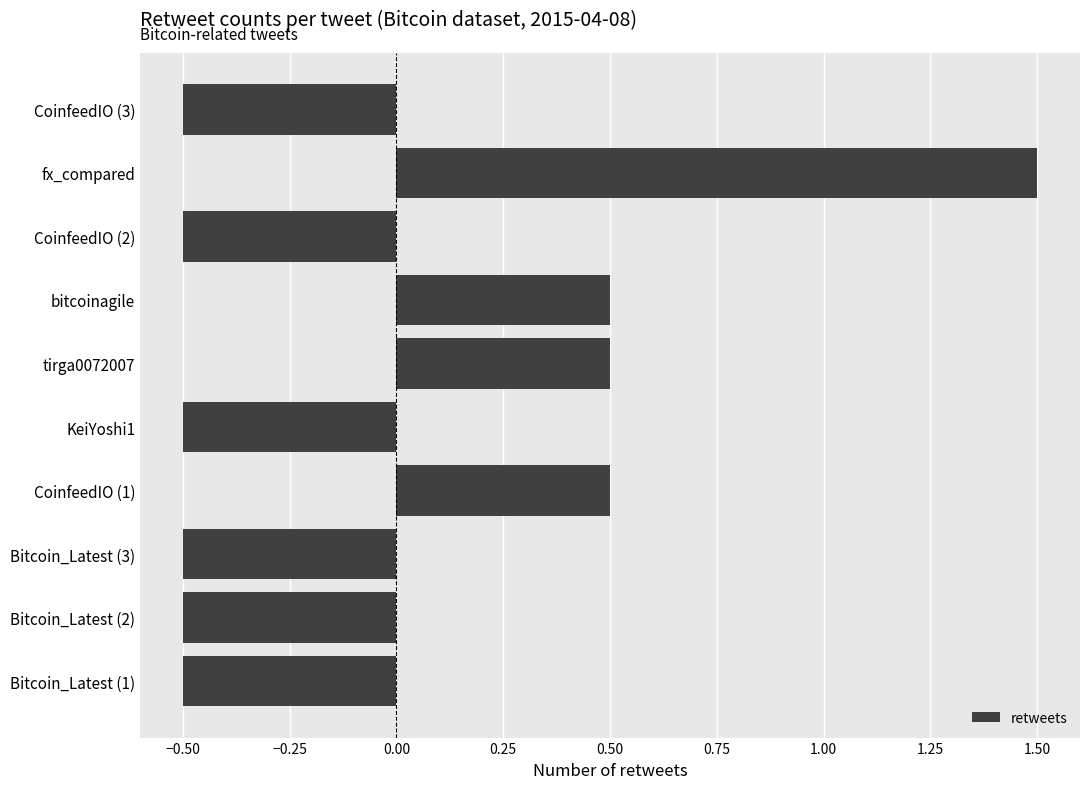

Is it true that the value at tirga0072007 is 0.7?

False